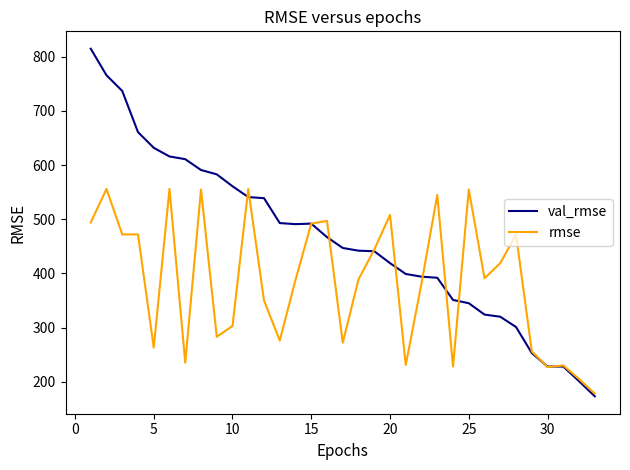

What are all the series names shown in the legend?

val_rmse, rmse